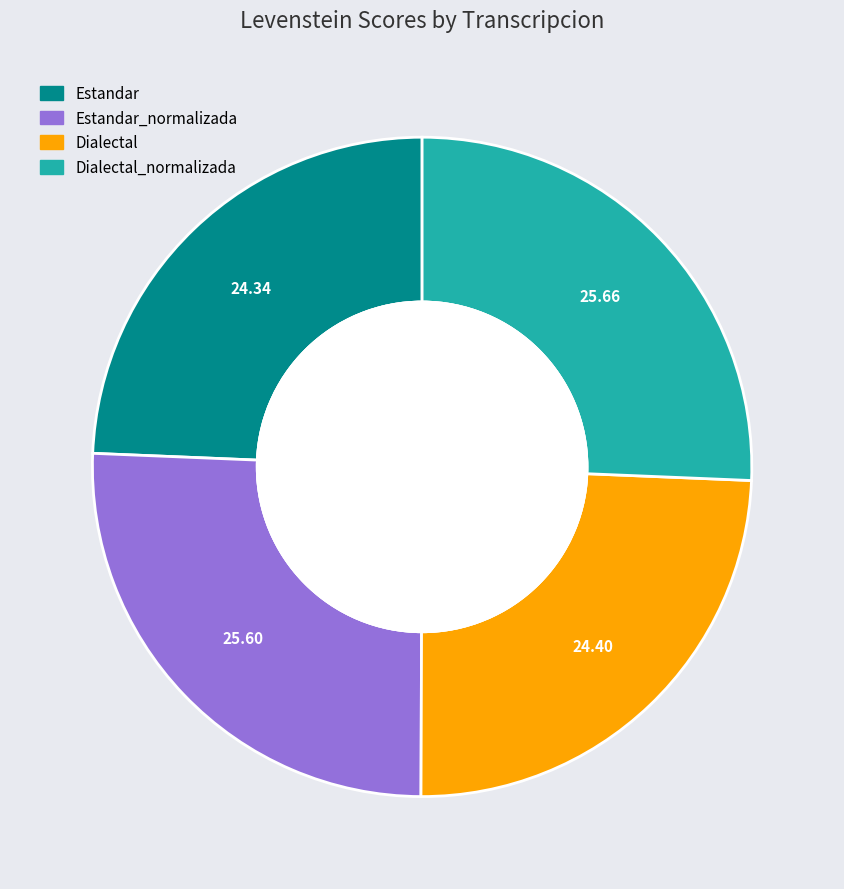

Is there any slice that represents more than half of the pie?

No